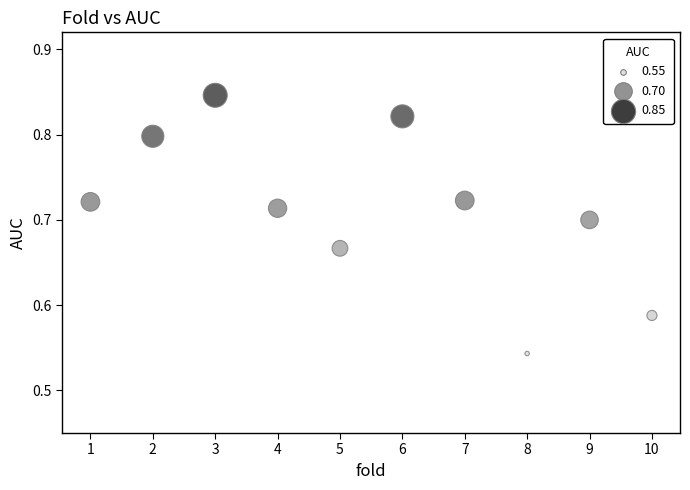

What is the range of Y values (max minus min)?

0.3